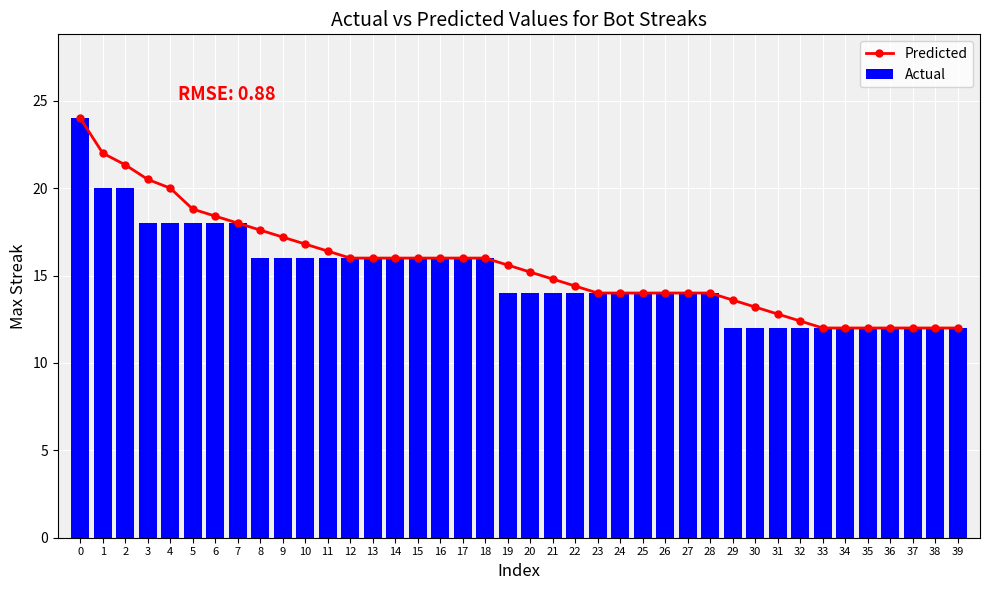

At how many categories does at least one series exceed 12?

33